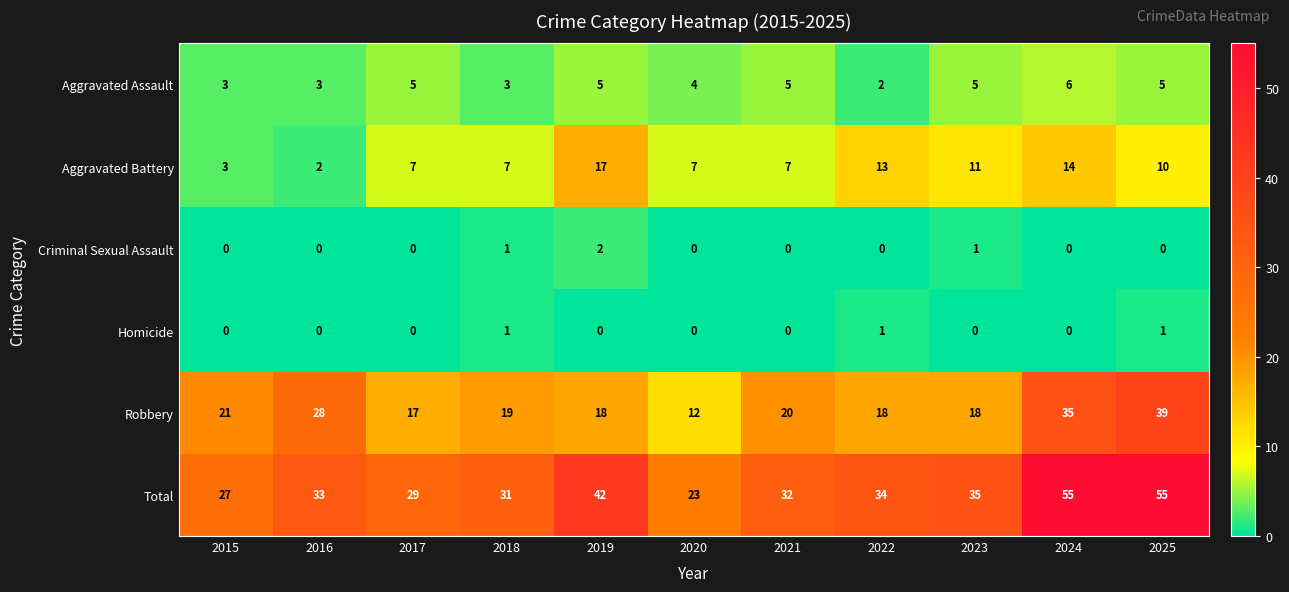

Count the Homicide values in the range 0 to 1.

11